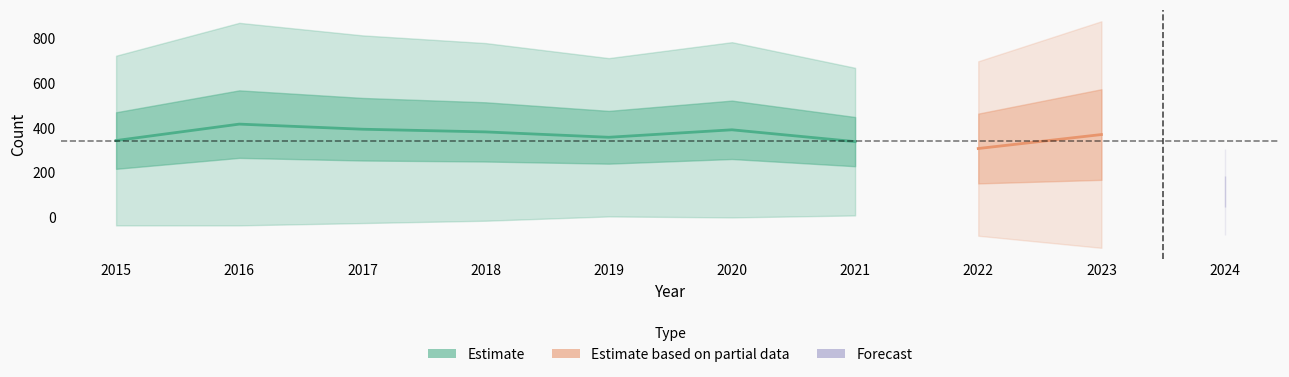

Which has a higher value, 2024 or 2017?

2017